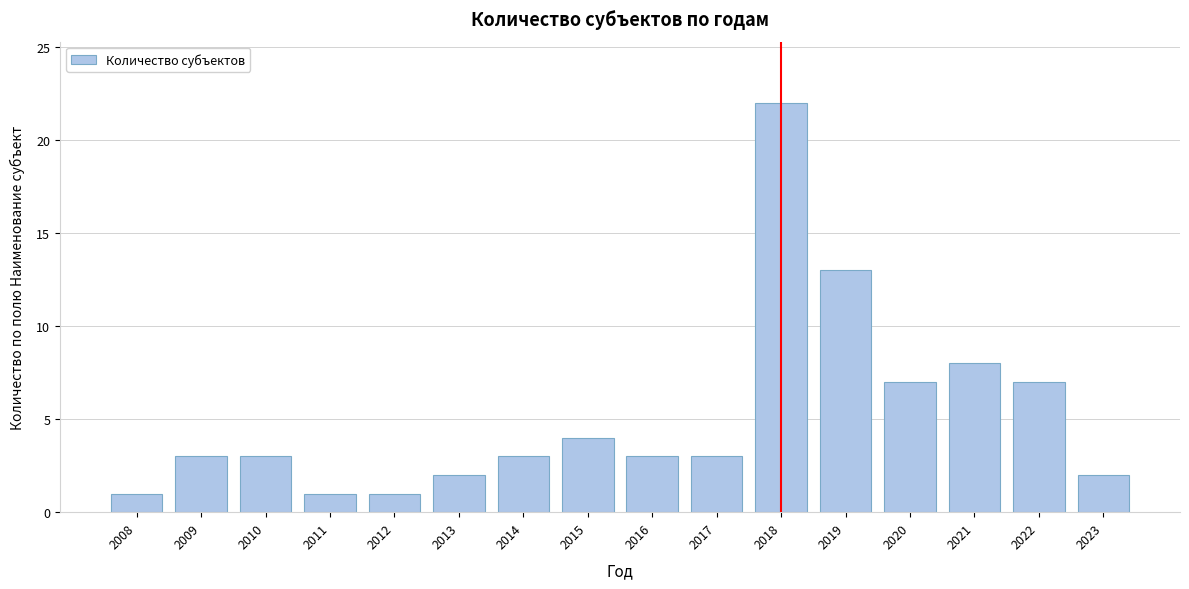

Reading left to right, extract all data points from this chart.

1	3	3	1	1	2	3	4	3	3	22	13	7	8	7	2